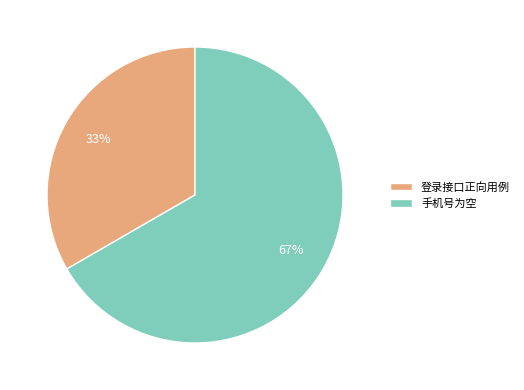

To the nearest percent, what percentage of the pie is 手机号为空?

67%